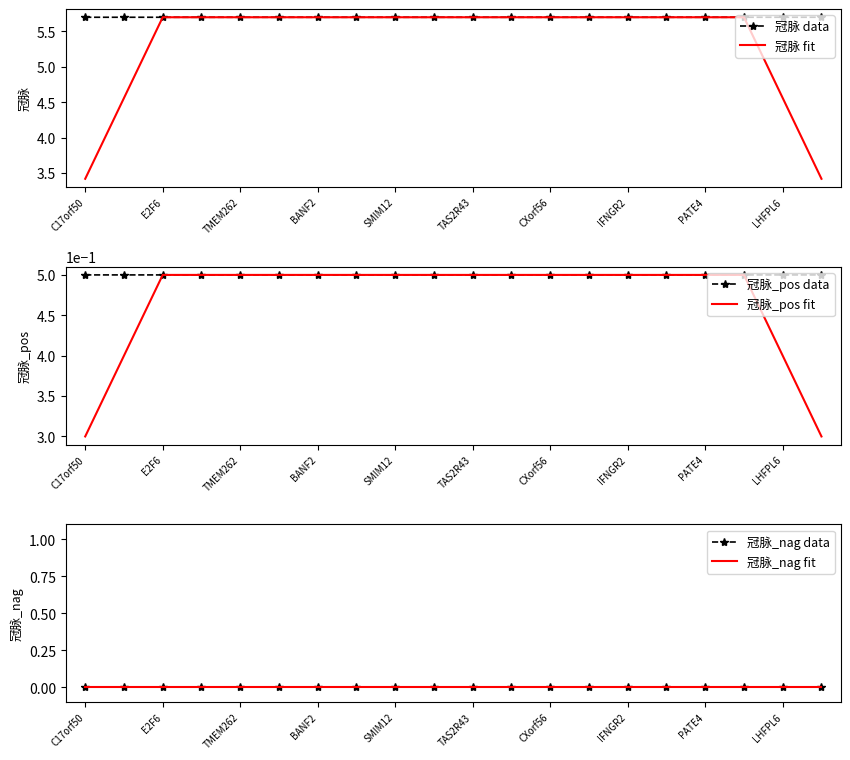

How many 冠脉_pos data values are between 0 and 1?

20